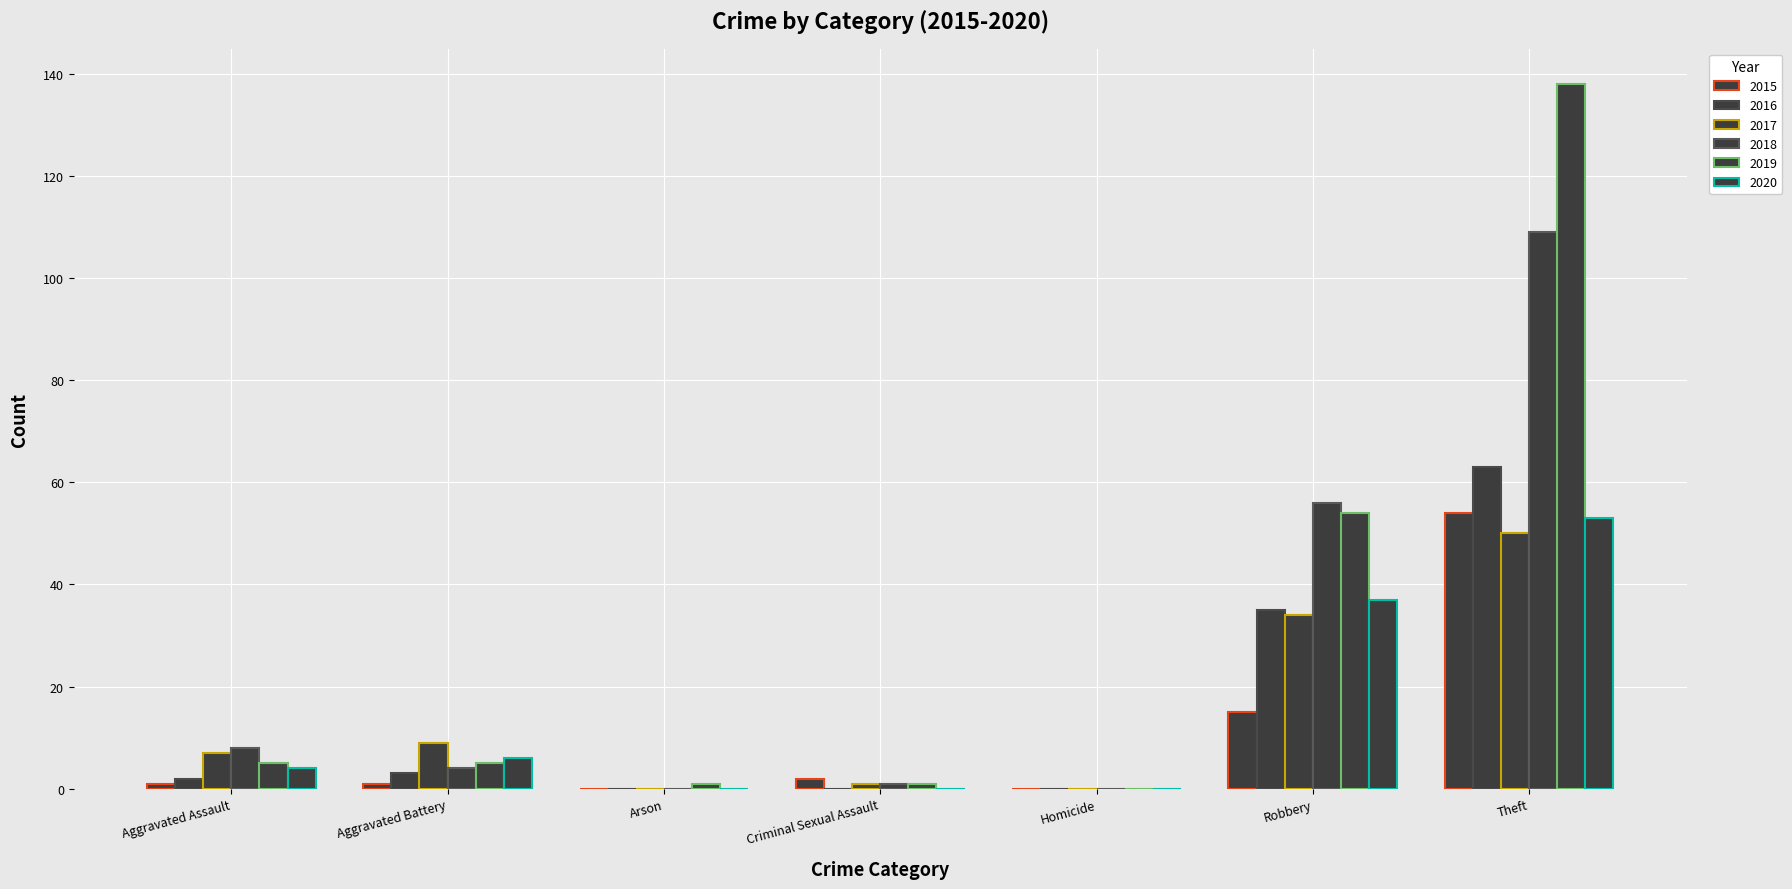

What is the sum of the 2017 values at Robbery and Arson?

34